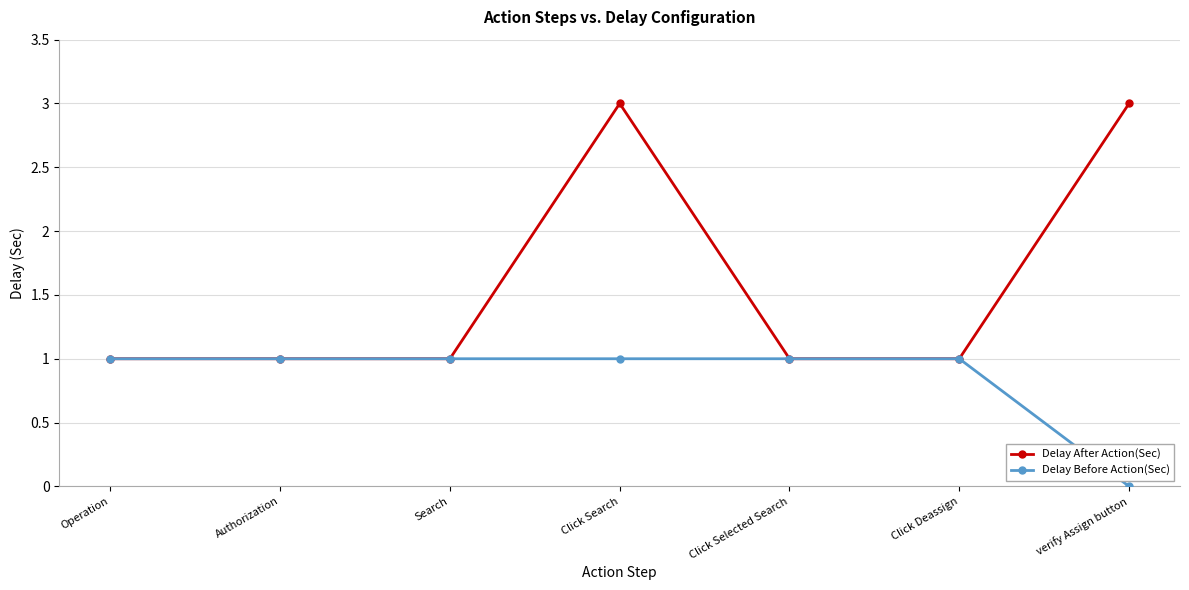

Is this an area chart (filled region under the line)?

No